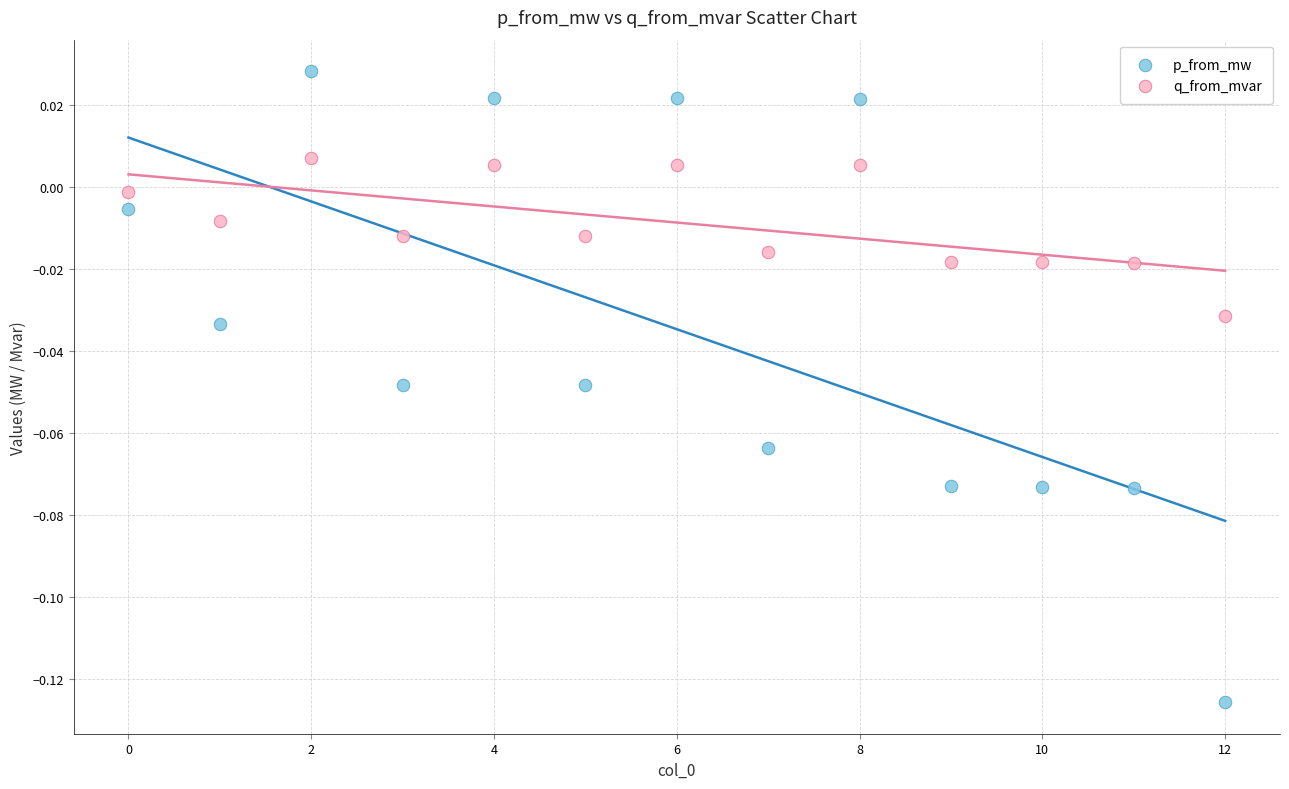

Which series has the largest Y range (max minus min)?

p_from_mw